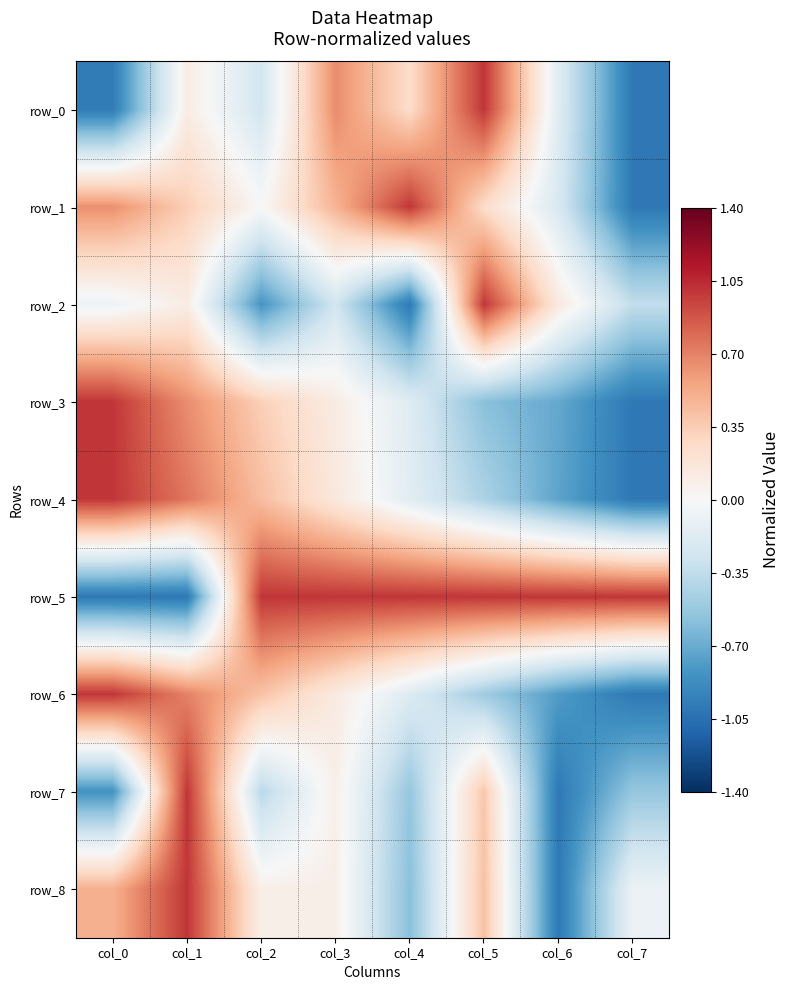

At which label does row_6 reach its peak?

col_0